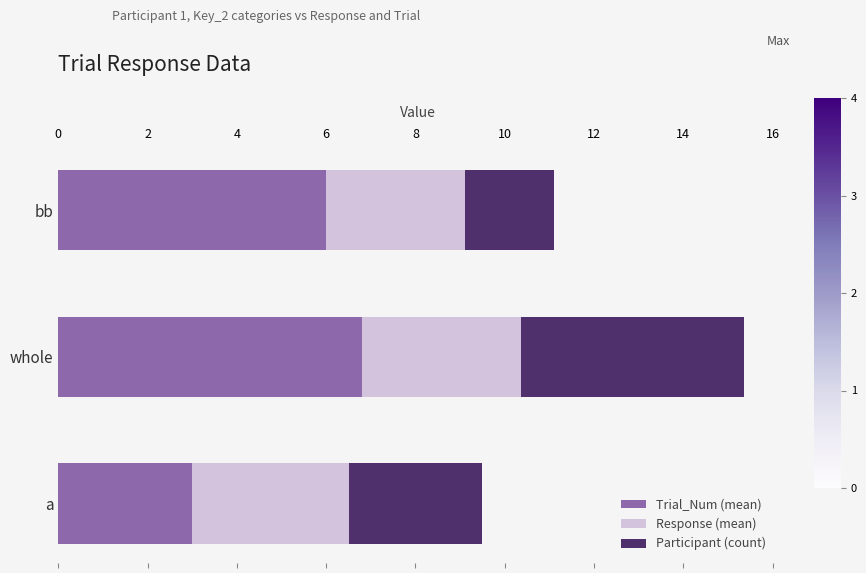

What is the highest value of the Trial_Num (mean) series?

6.8